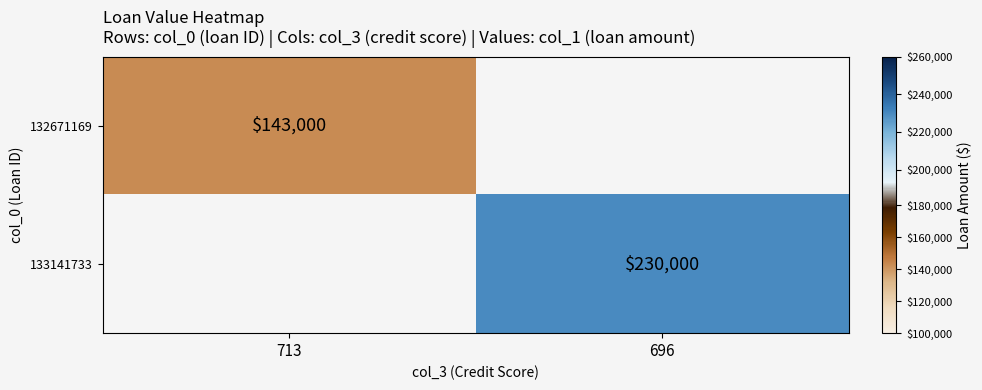

Is the value of 132671169 at 713 greater than the value of 133141733 at 696?

No